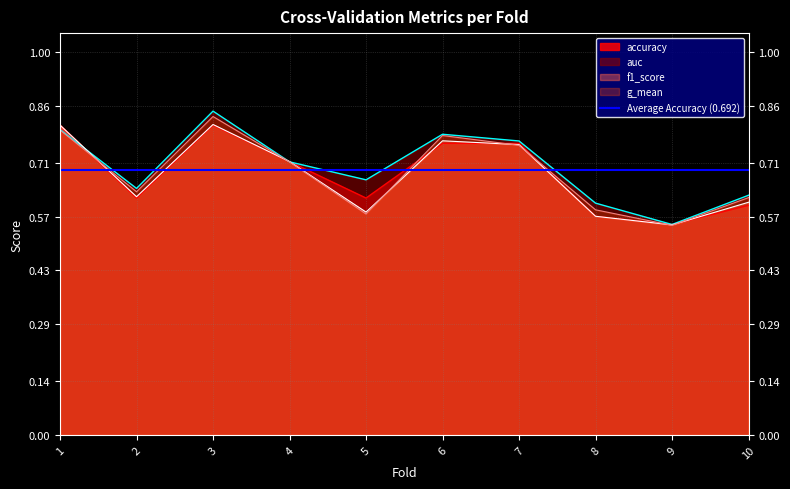

What is the difference between the second highest and minimum values in the accuracy series?

0.3